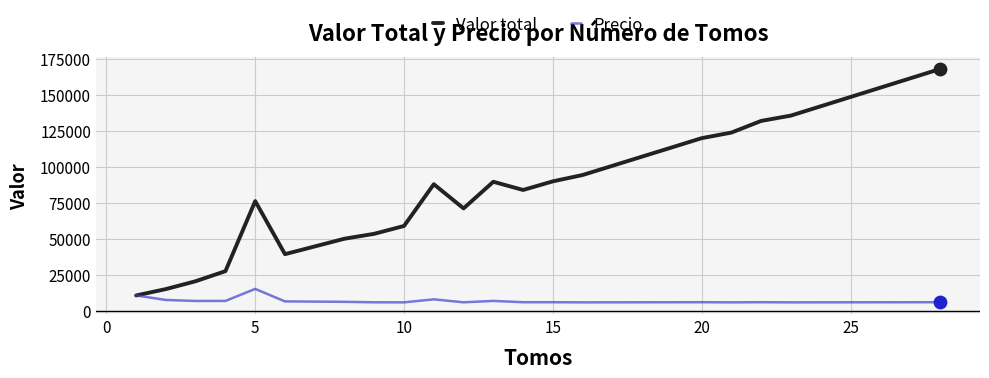

Which series has the largest total across all categories?

Valor total